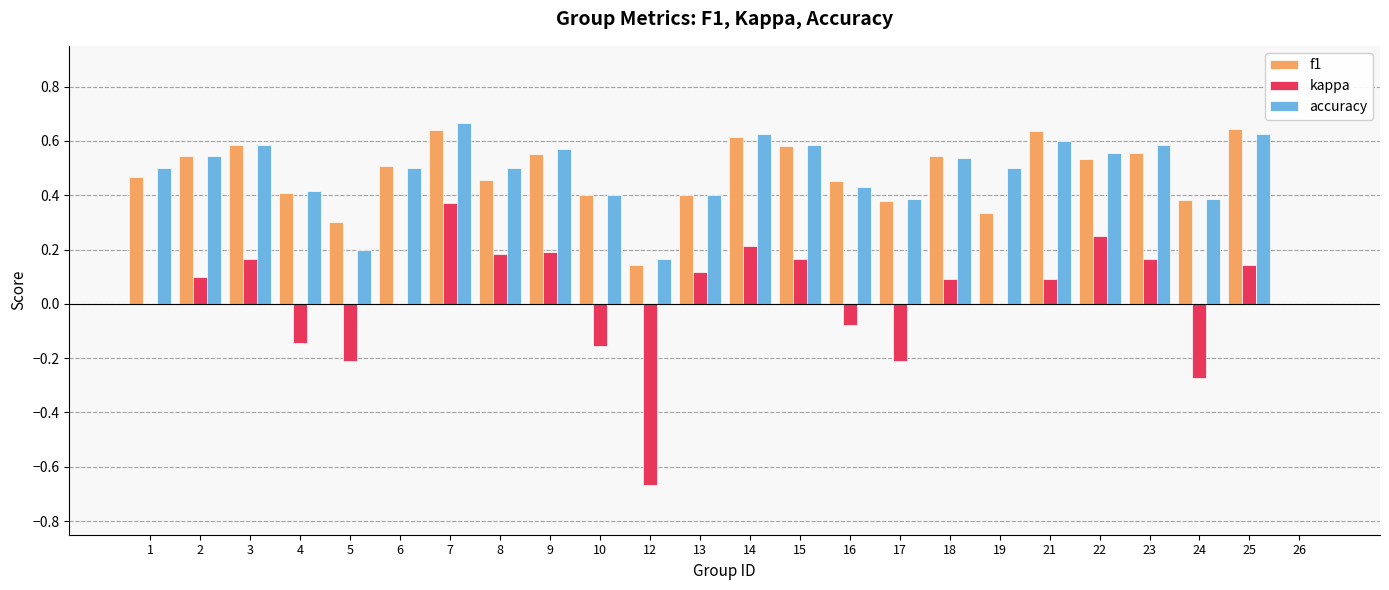

At which category is the sum across all series the highest?

7